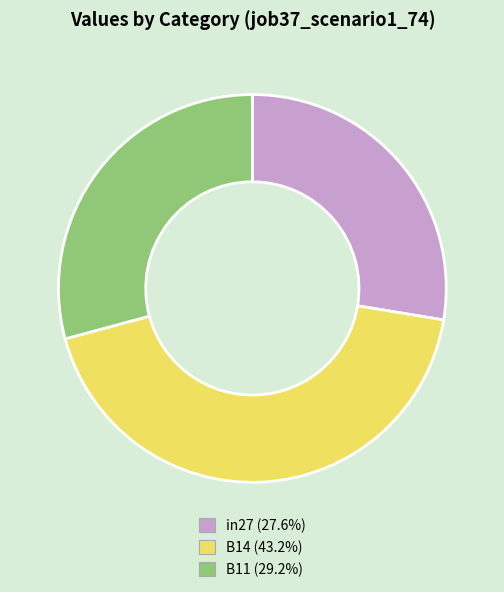

Does in27 (27.6%) represent more than half of the total?

No